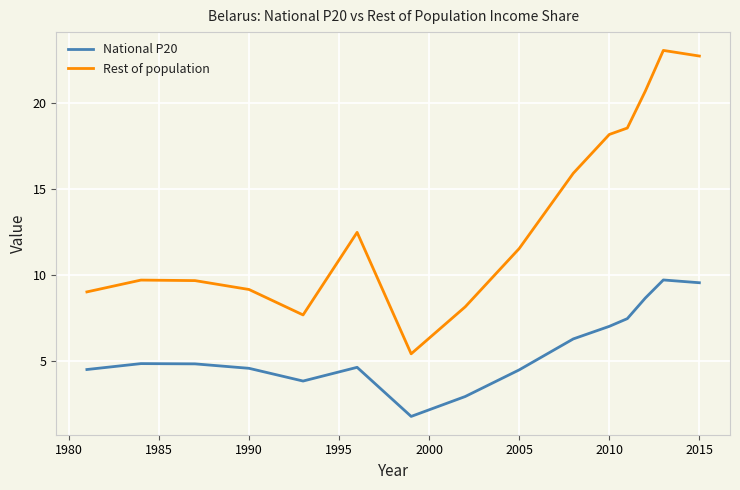

Which series has the widest spread of values?

Rest of population